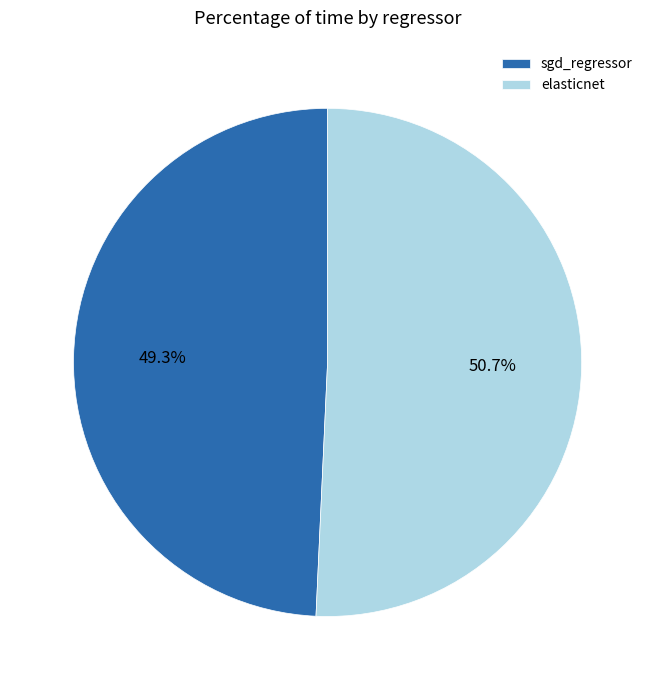

How many segments does this pie chart have?

2